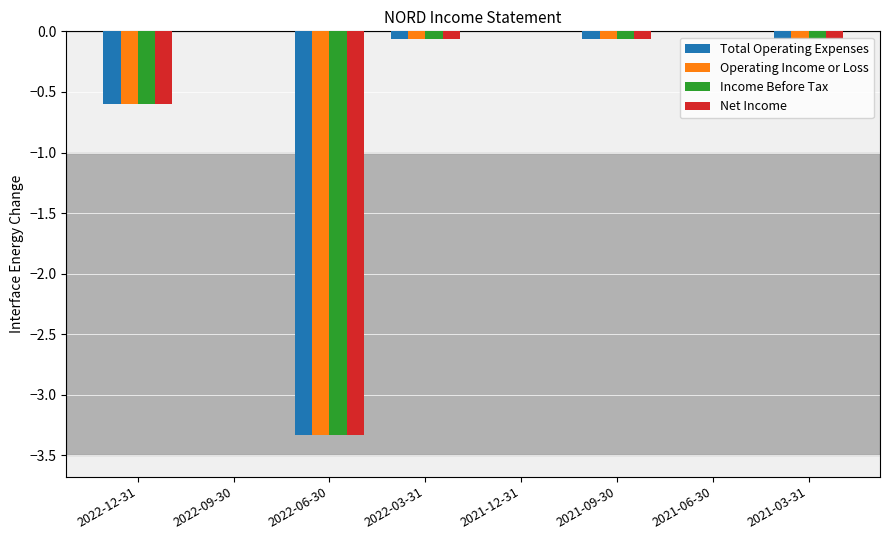

Count the number of data series in this chart.

4